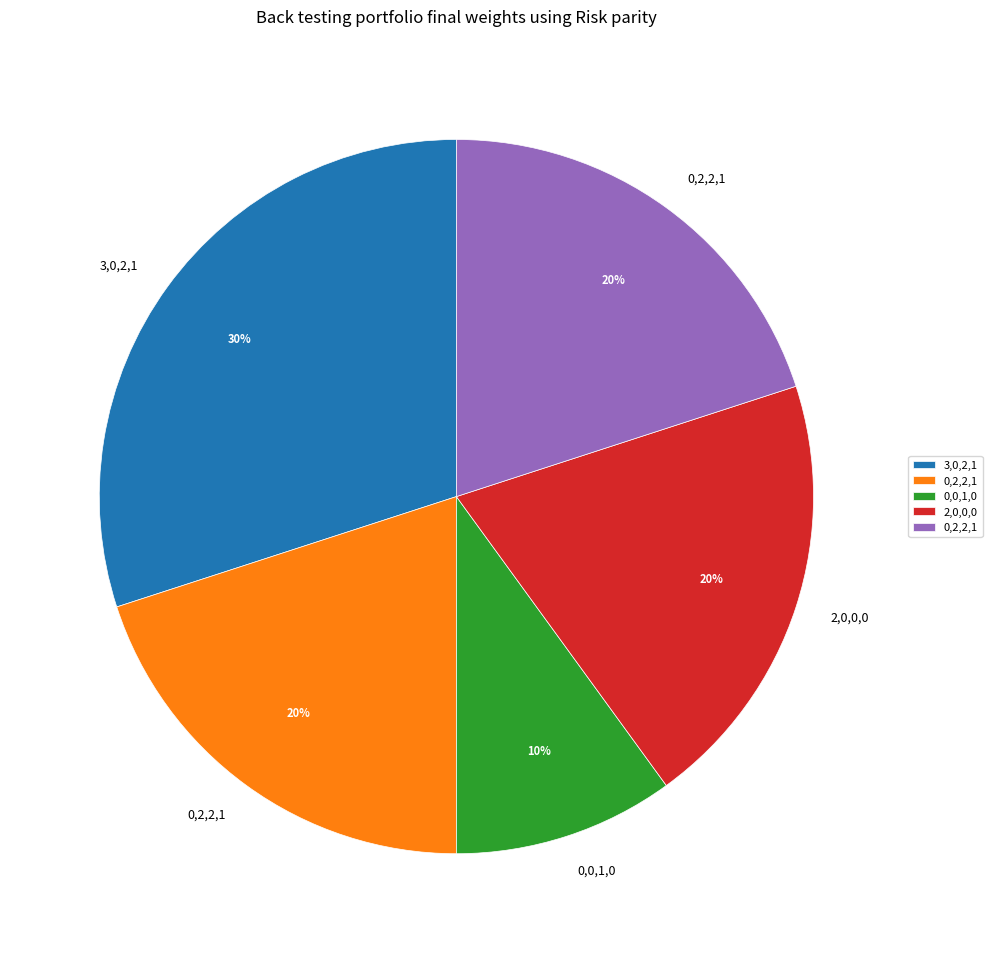

Count the number of slices in the pie.

5